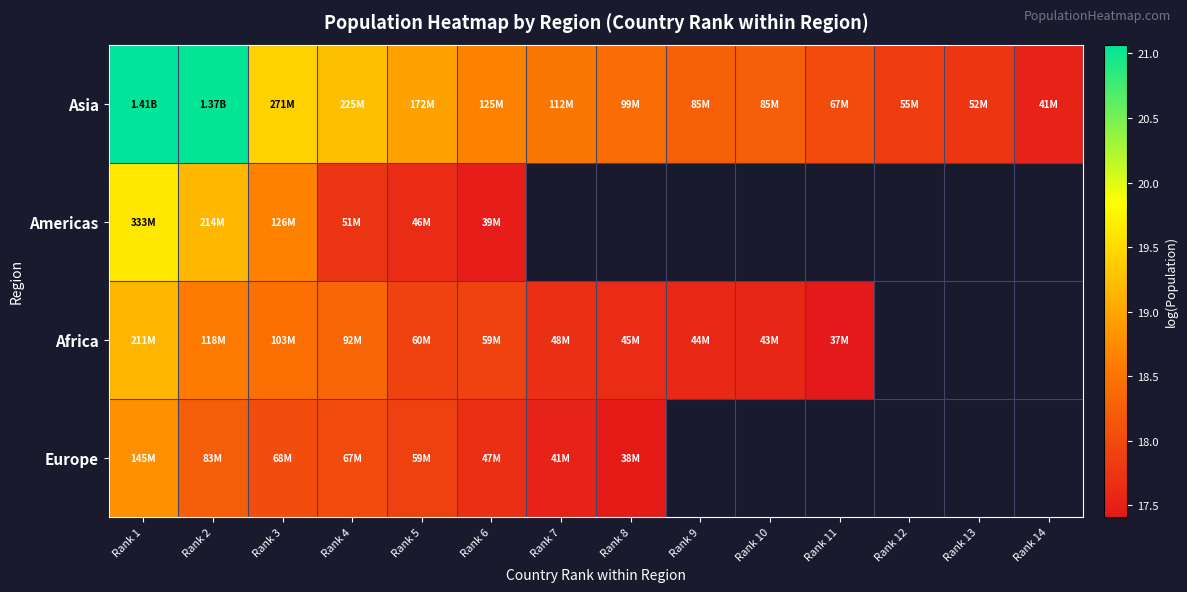

What is the difference between the Asia values at Rank 9 and Rank 13?

0.5